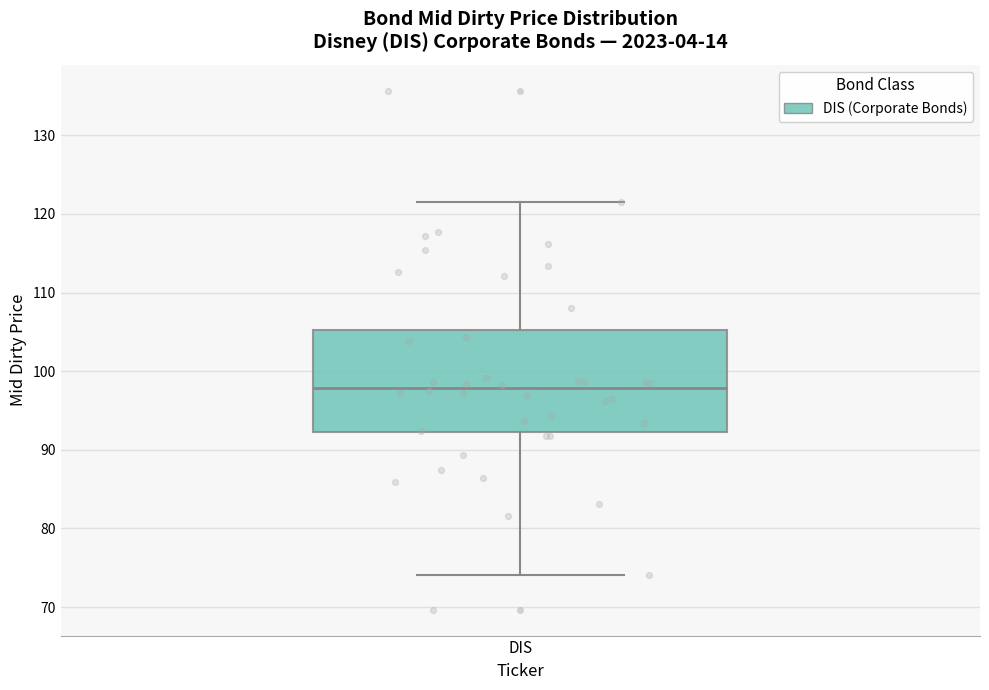

Where does the upper whisker of the box for DIS end on the y-axis? The values are not printed on the chart, so give them approximately, as read against the axis.

121